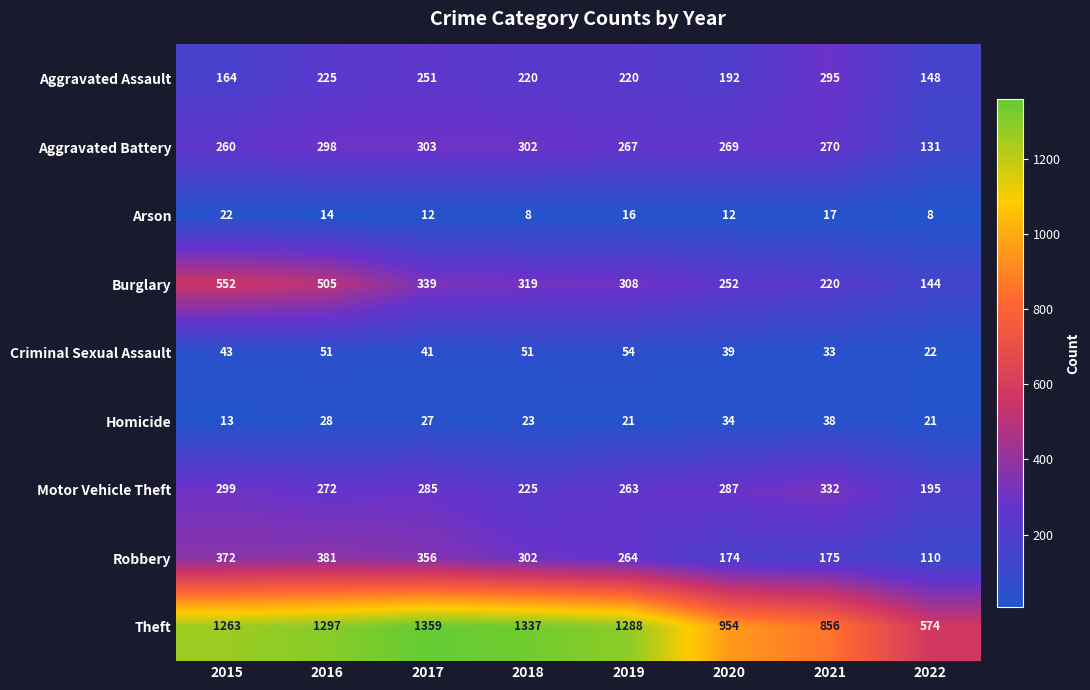

What is the minimum value shown in the chart?

8